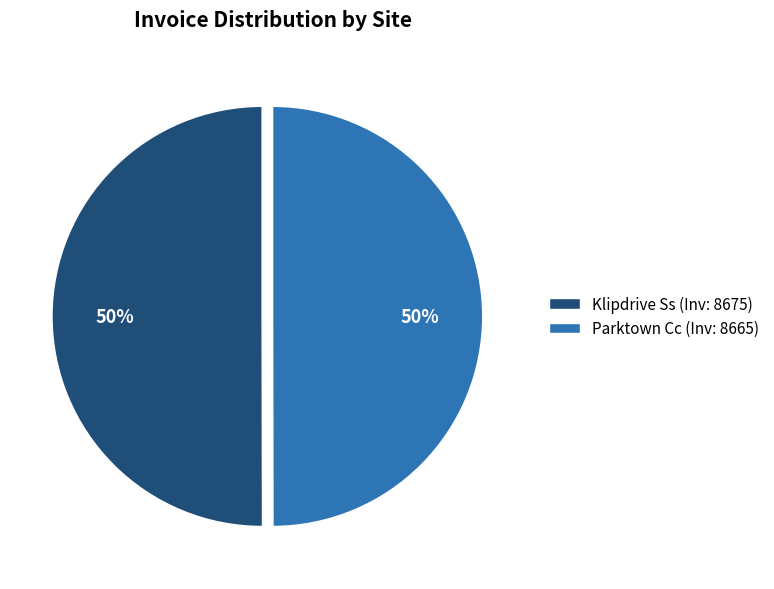

To the nearest percent, what is the combined percentage of Klipdrive Ss and Parktown Cc?

100%